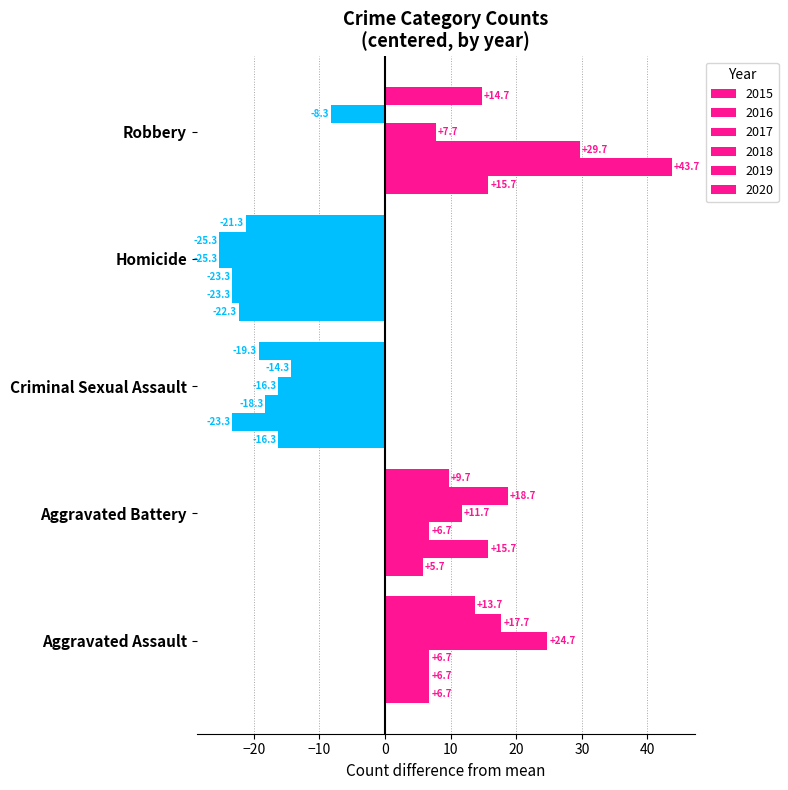

What is the label of the 5th bar from the right?

Aggravated Assault